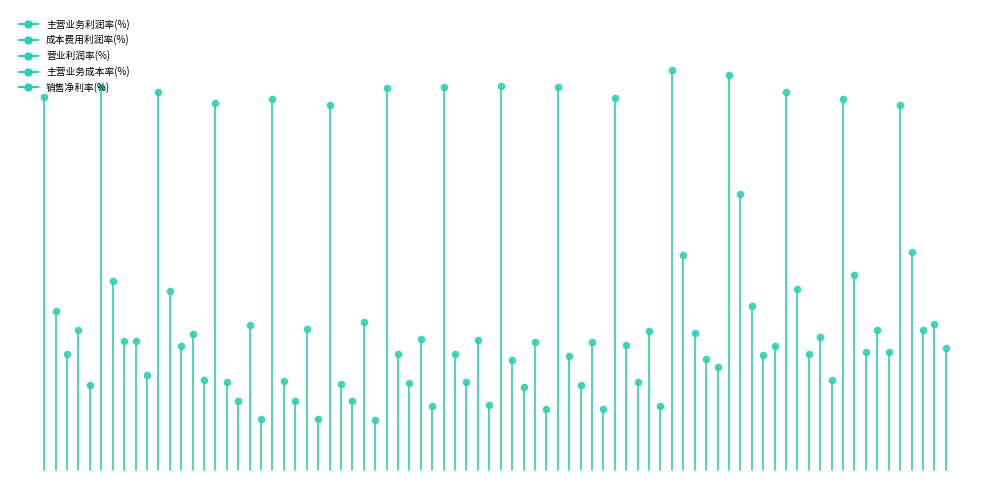

Which series reaches the maximum Y coordinate?

主营业务利润率(%)